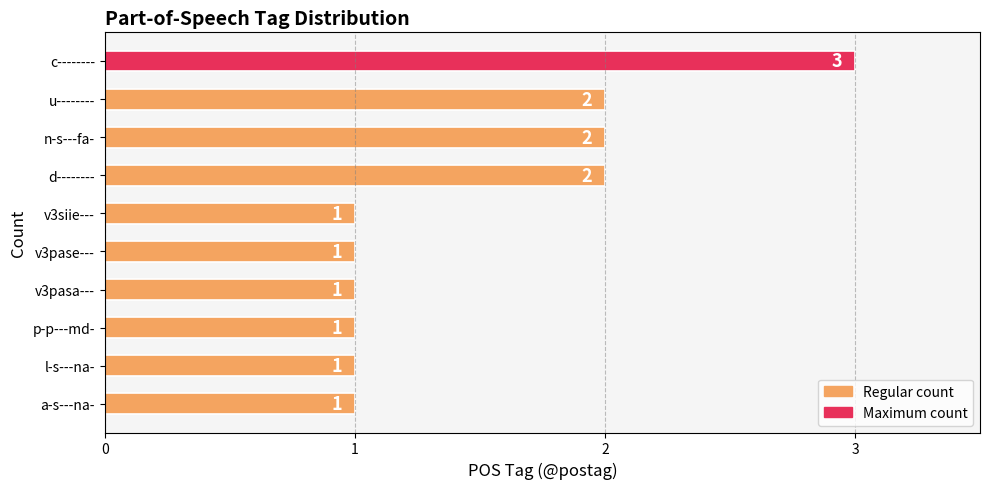

Count the number of categories in the chart.

10